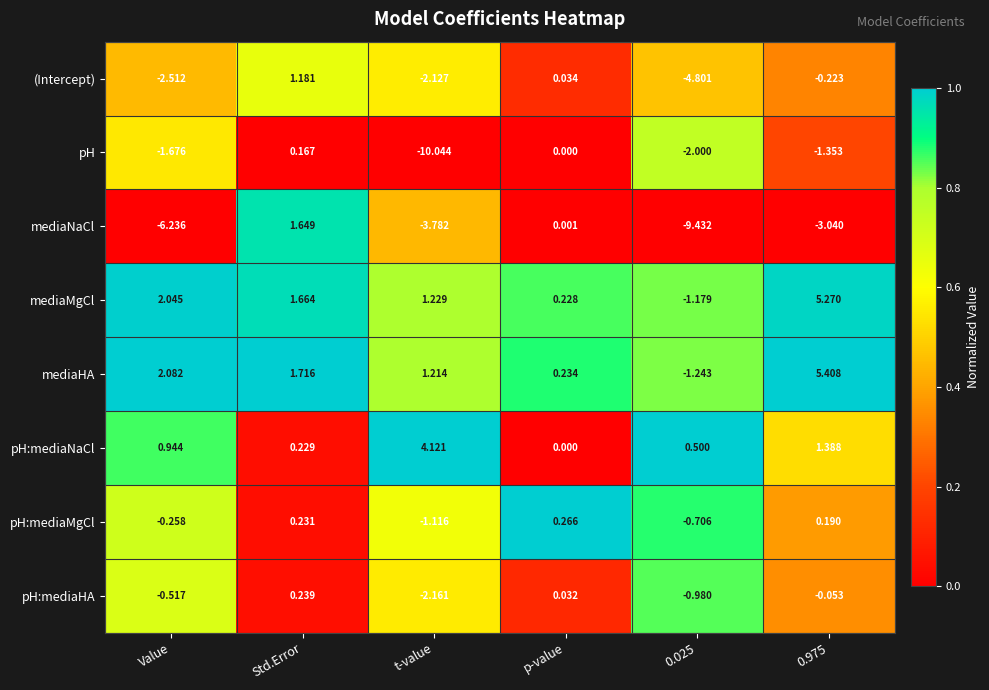

Rank the series at 0.975 from highest to lowest value.

mediaHA, mediaMgCl, pH:mediaNaCl, pH:mediaMgCl, pH:mediaHA, (Intercept), pH, mediaNaCl